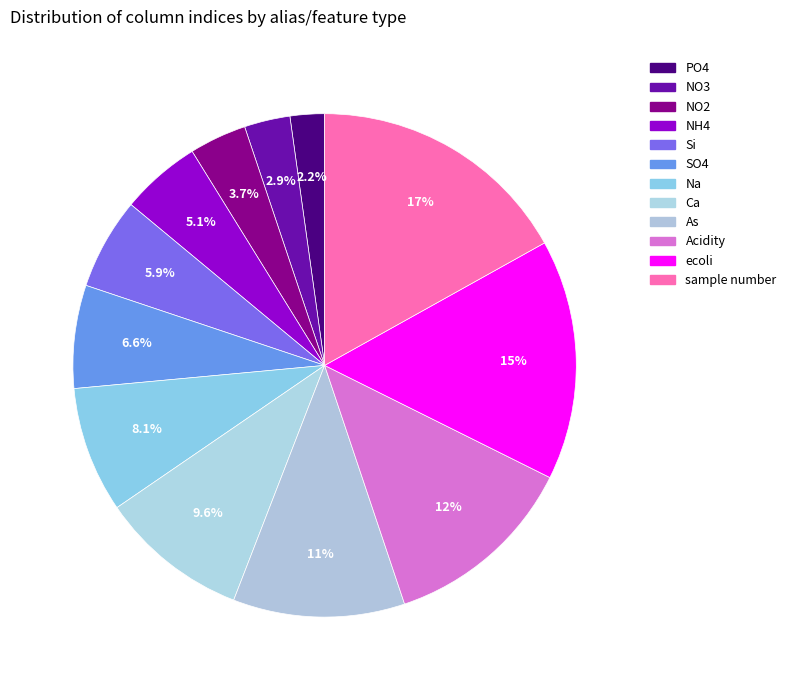

Does As account for over 50% of the chart?

No